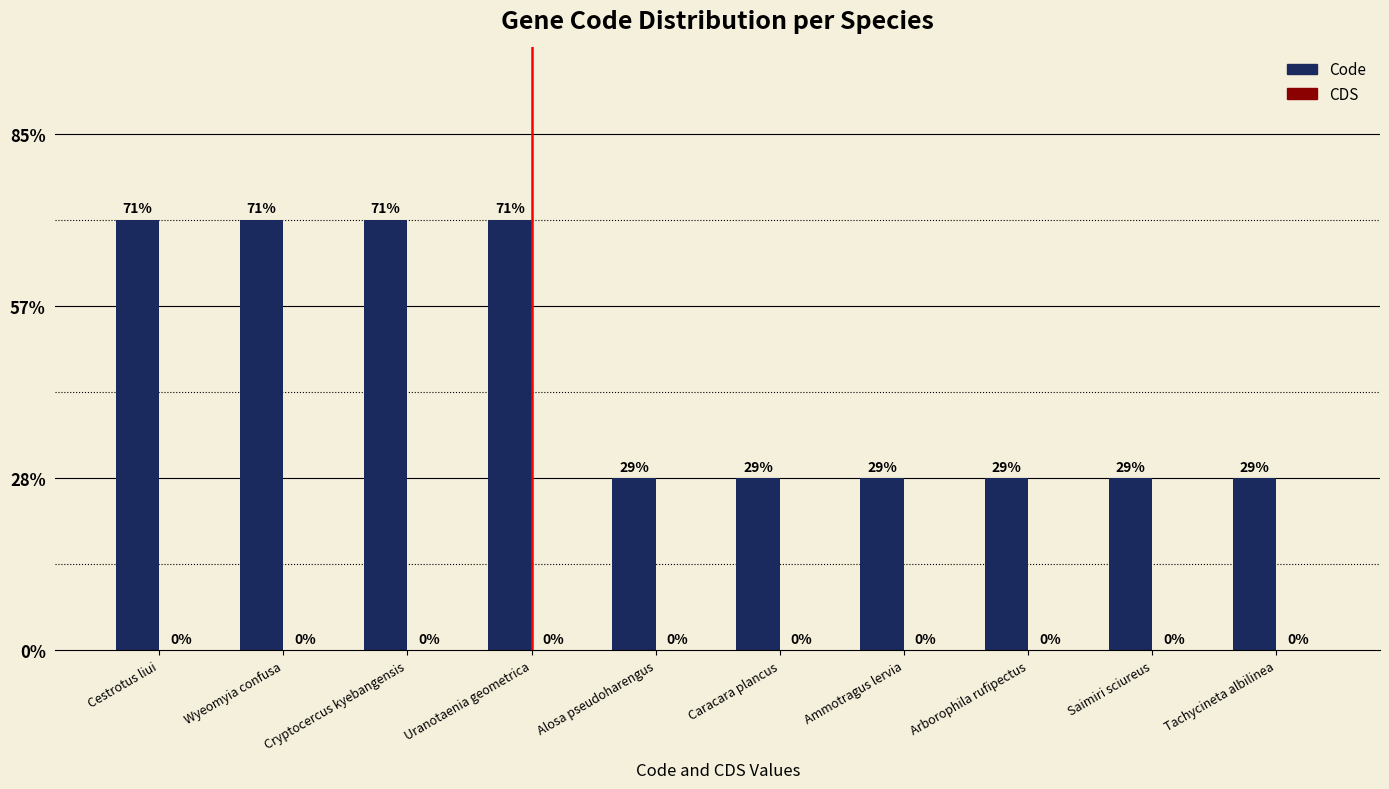

Does the chart contain any negative values?

No